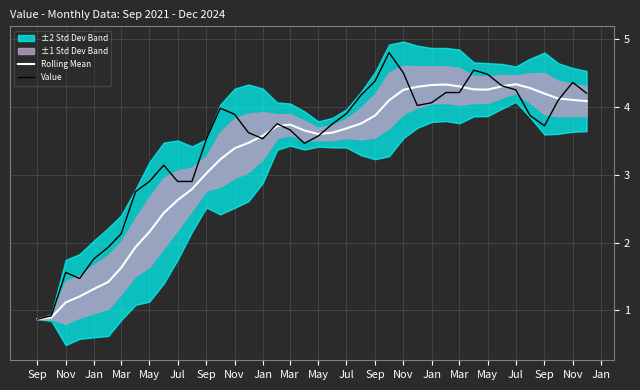

How many values in the Value series are below 3?

11